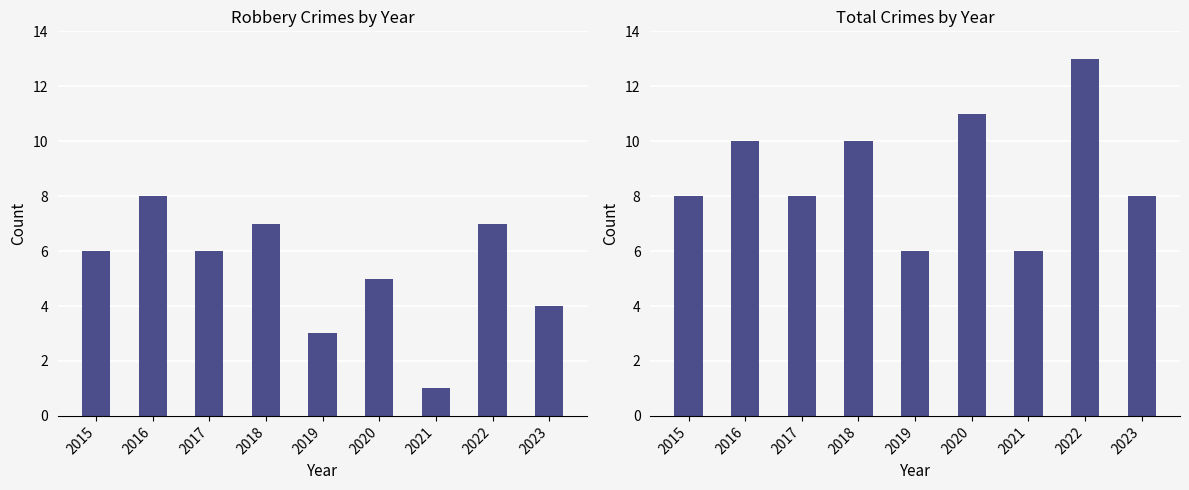

Count the number of categories in the chart.

9